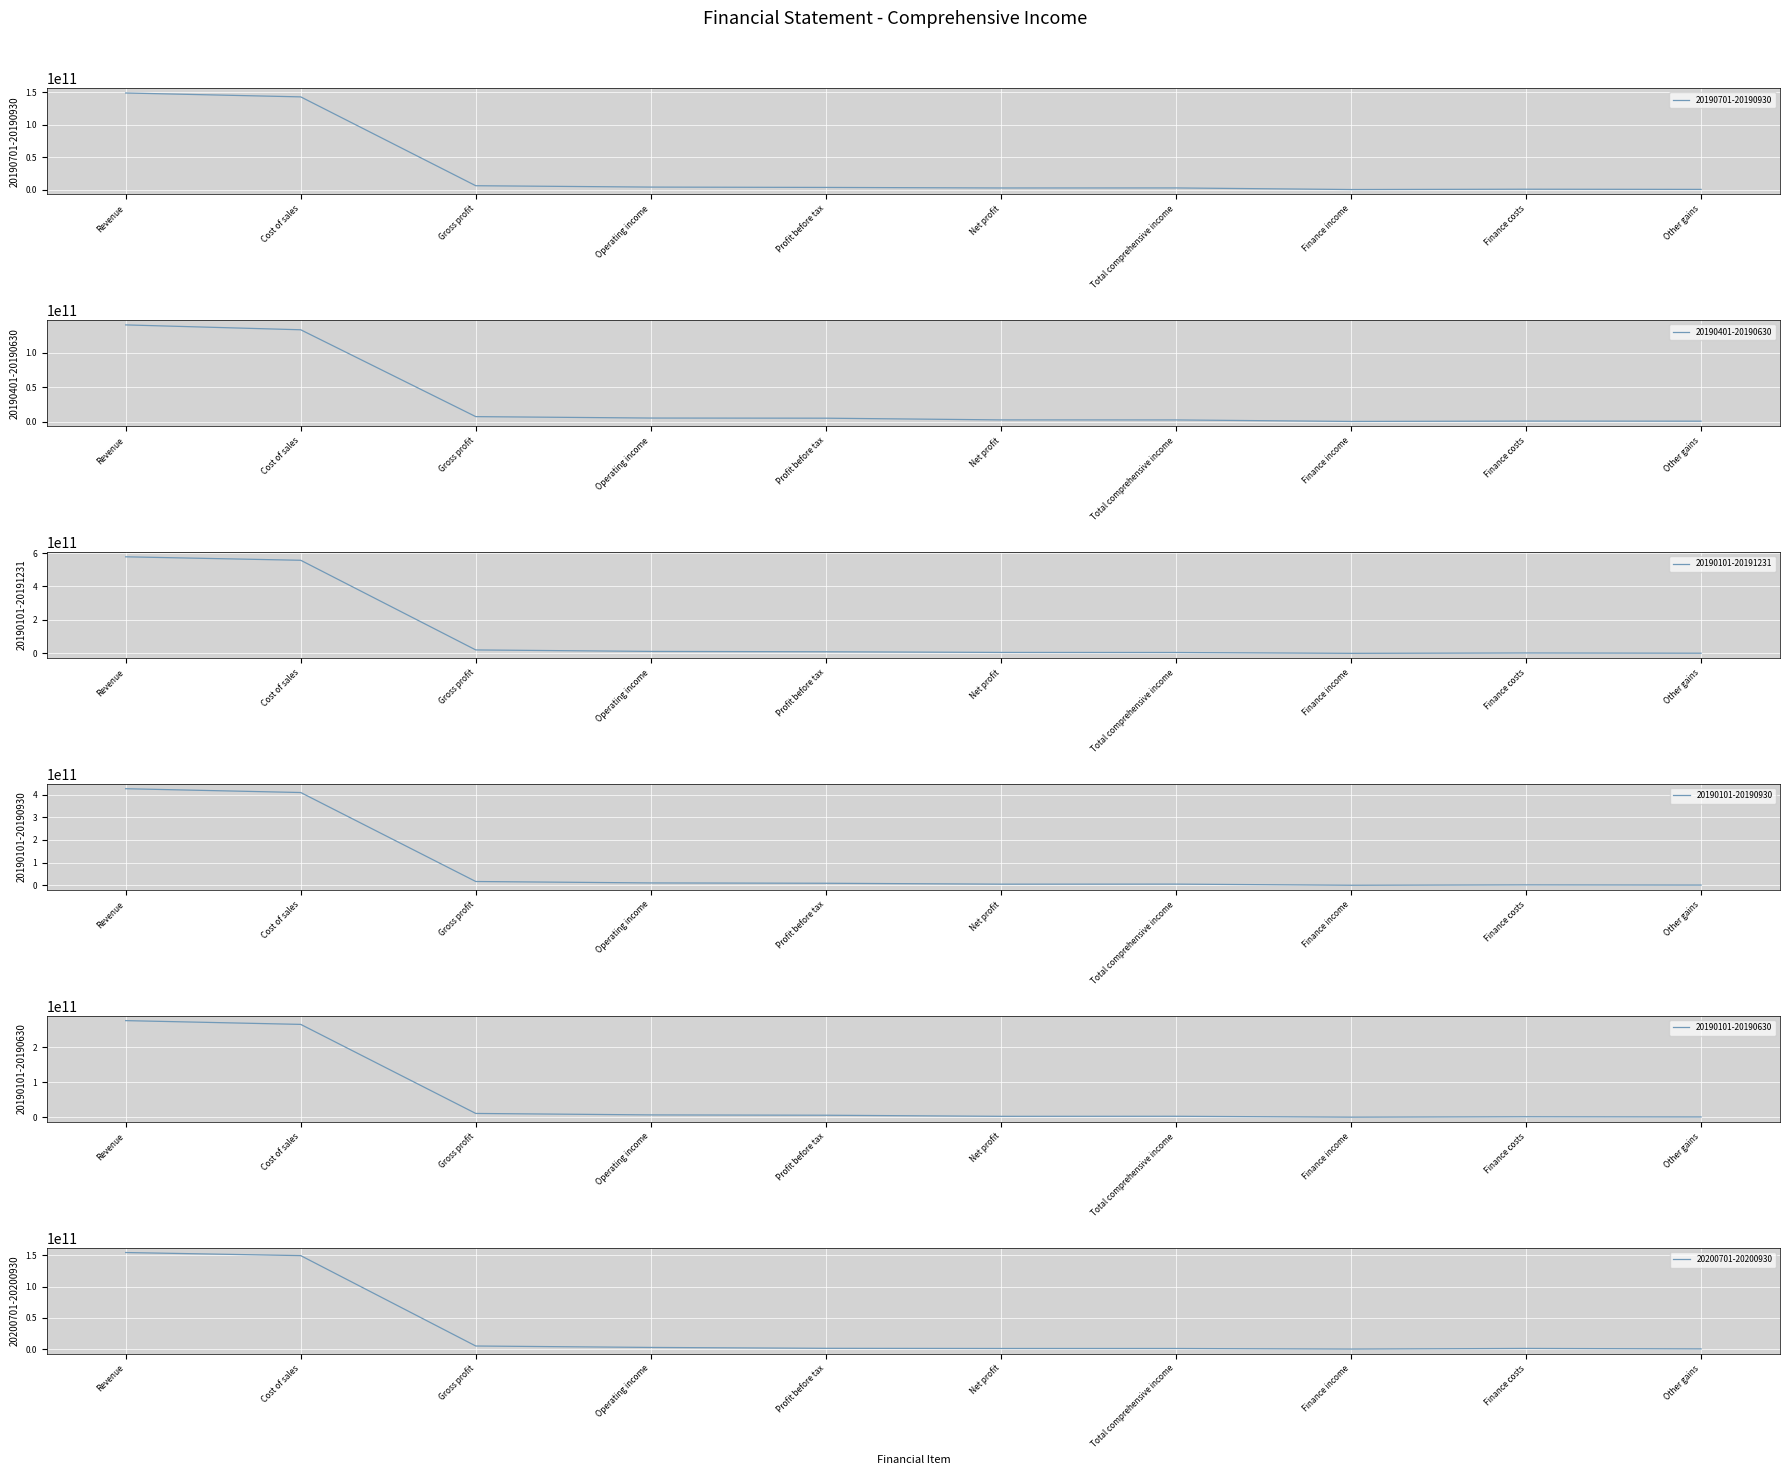

What is the difference between the highest and lowest values at Cost of sales?

423072215109